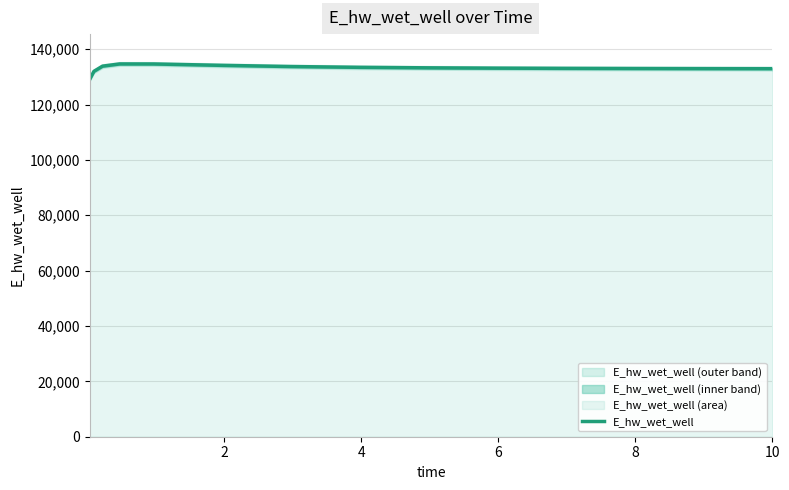

Reading right to left, what are all the values shown in this chart?

132951.7	132952.4	132978.3	133014.9	133067.2	133143.8	133259.9	133441.0	133726.3	134153.5	134653.1	134666.2	133860.8	131996.8	129084.5